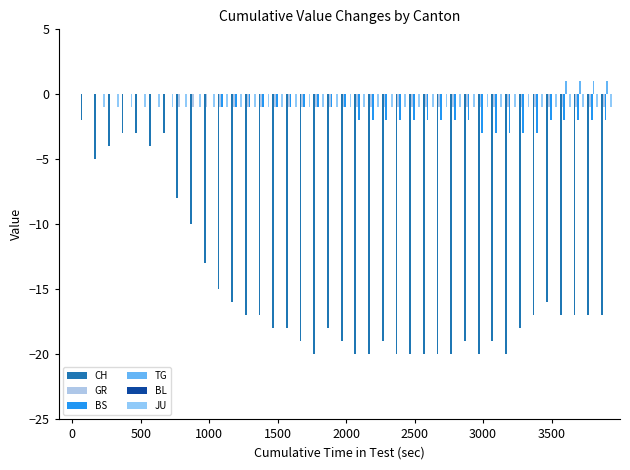

How many groups of bars are there?

40